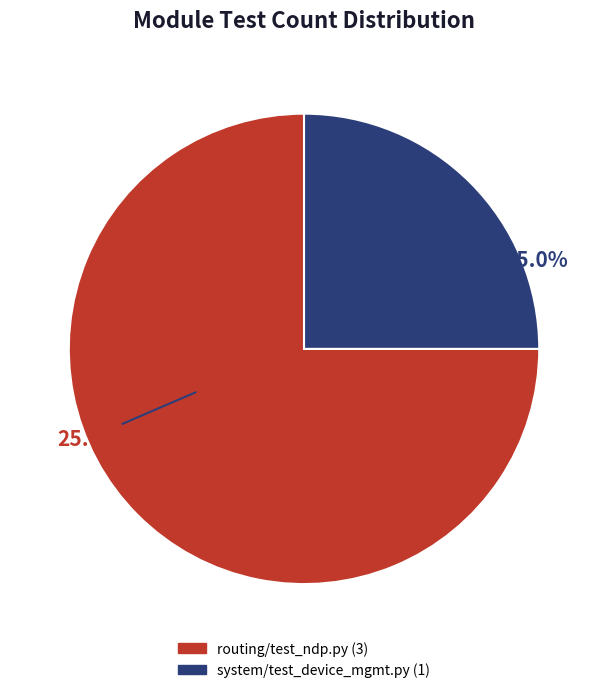

What is the total percentage of routing/test_ndp.py and system/test_device_mgmt.py?

100.0%